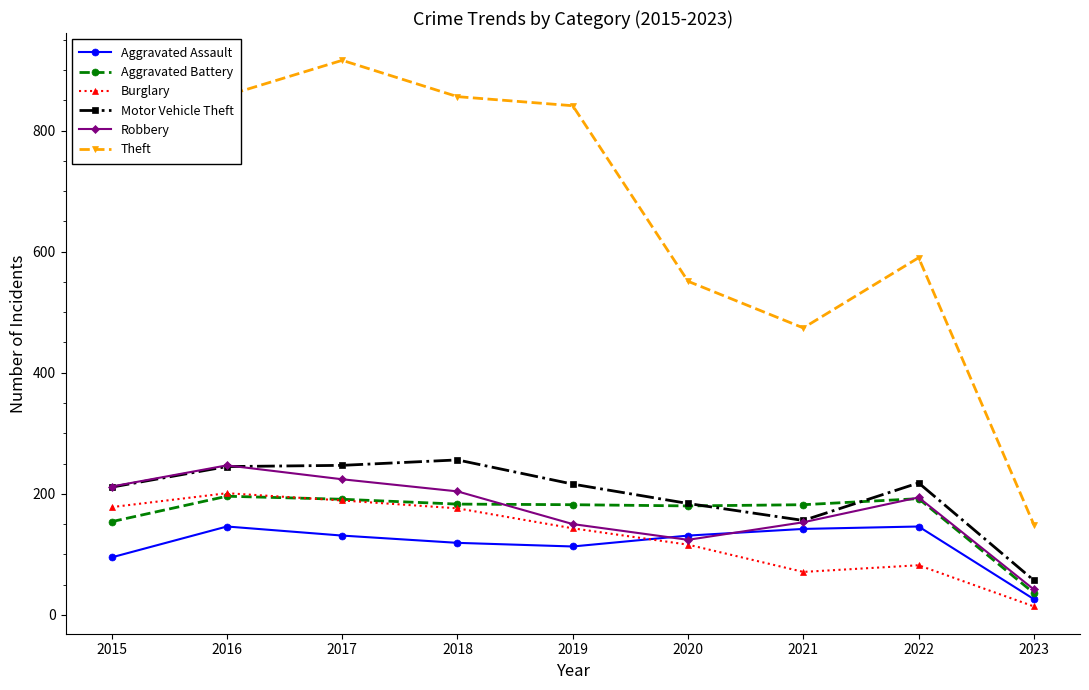

What is the value of the Theft point at the 4th from the left?

856